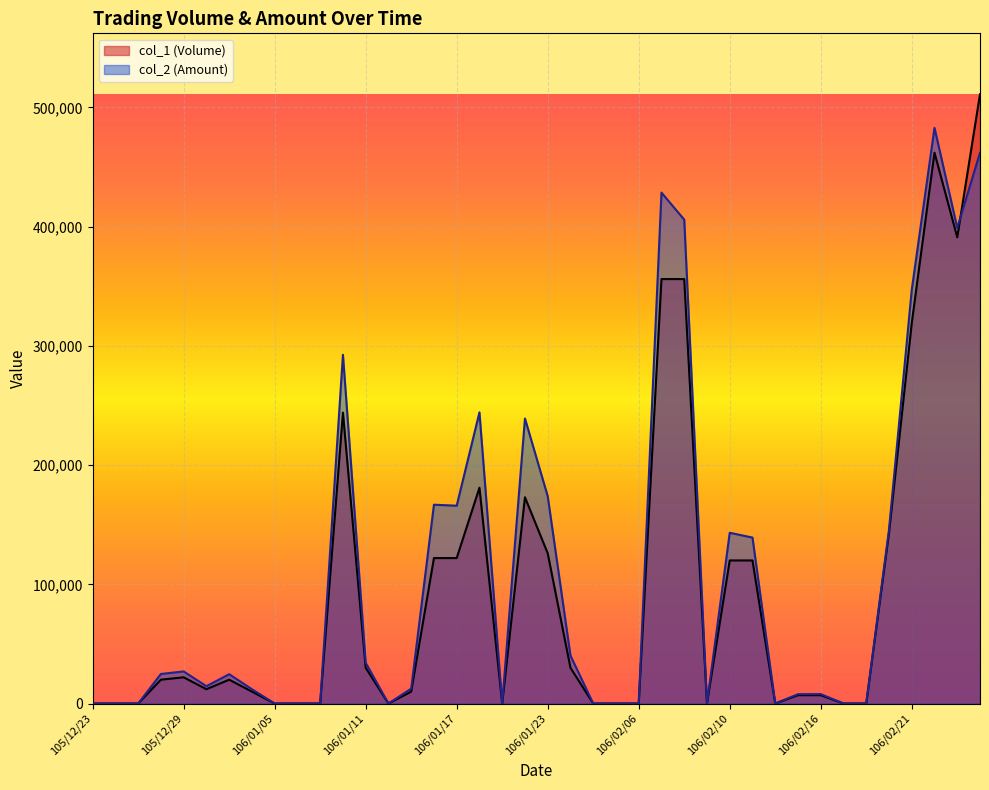

At which category does col_2 (Amount) reach its first local valley?

105/12/30